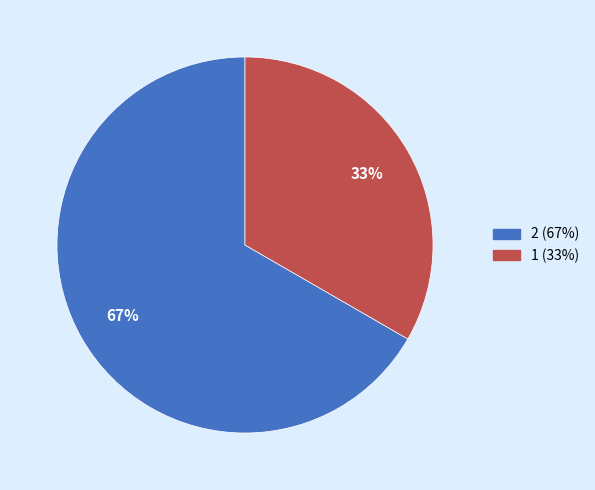

Which category has the biggest portion of the pie?

2